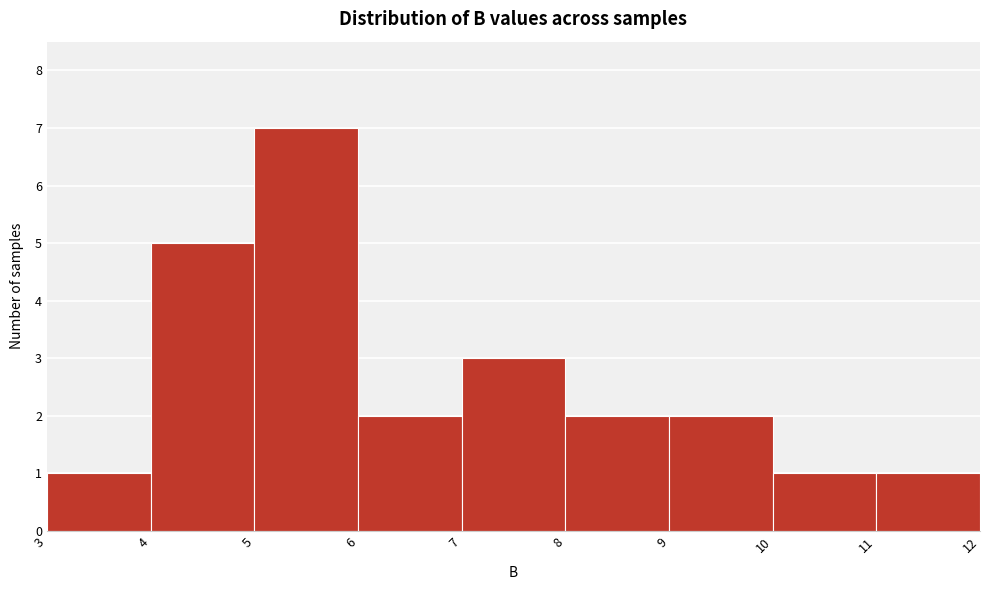

Which range on the x-axis has the tallest bar?

5 to 6